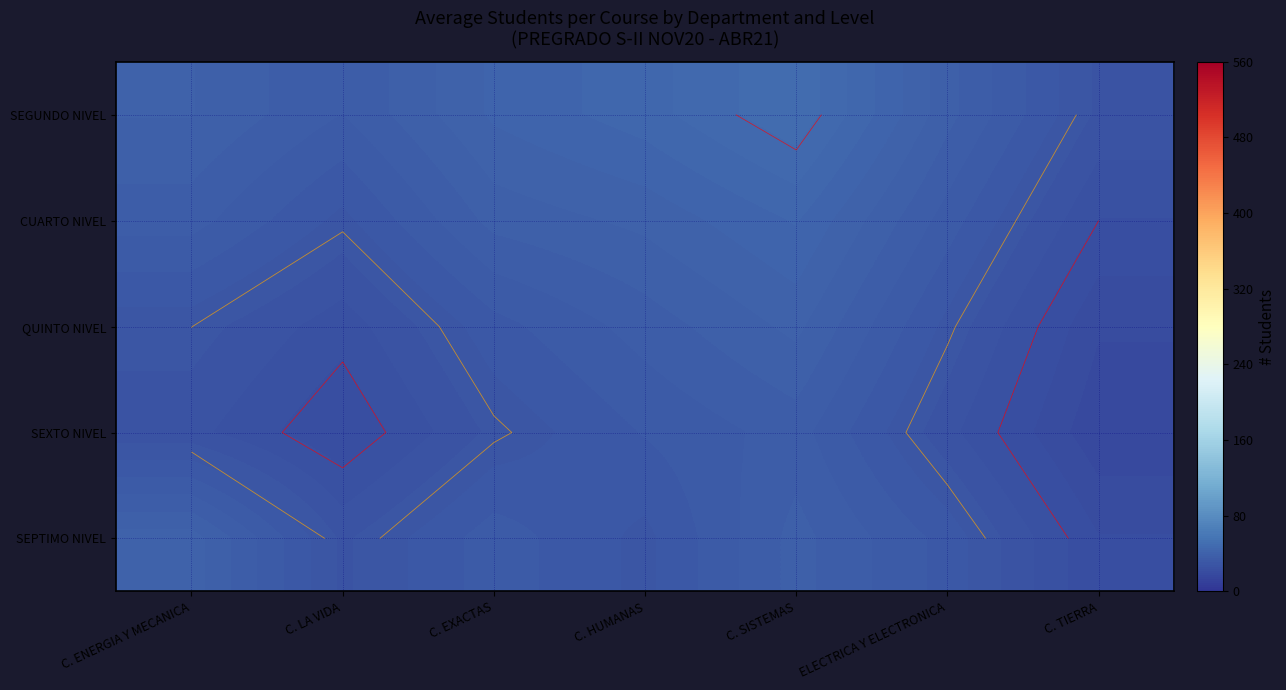

The QUINTO NIVEL series shows 36.0 at C. HUMANAS. True or false?

True